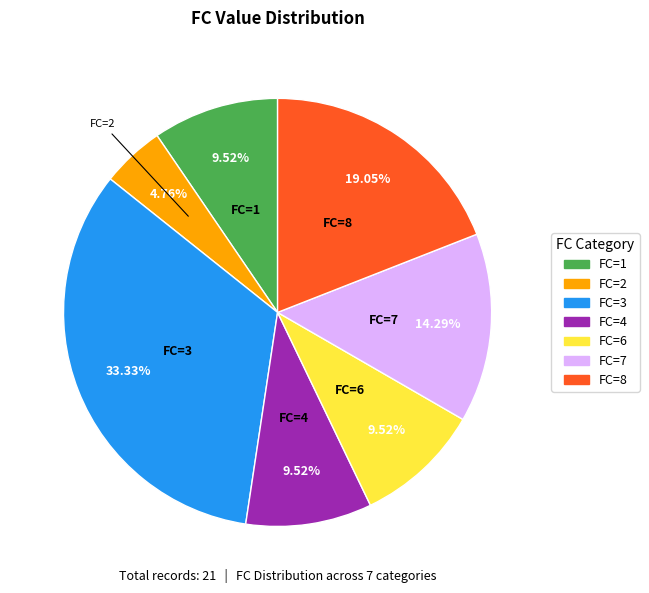

Count the number of slices in the pie.

7